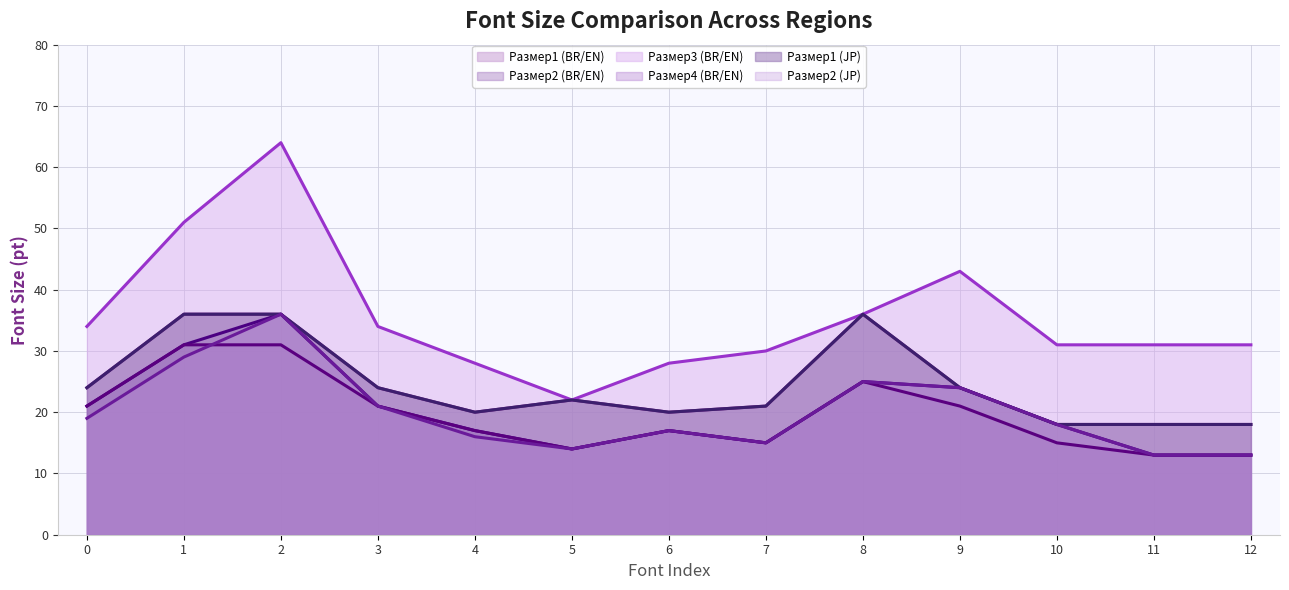

What is the difference between the maximum and minimum values in the Размер4 (BR/EN) series?

18